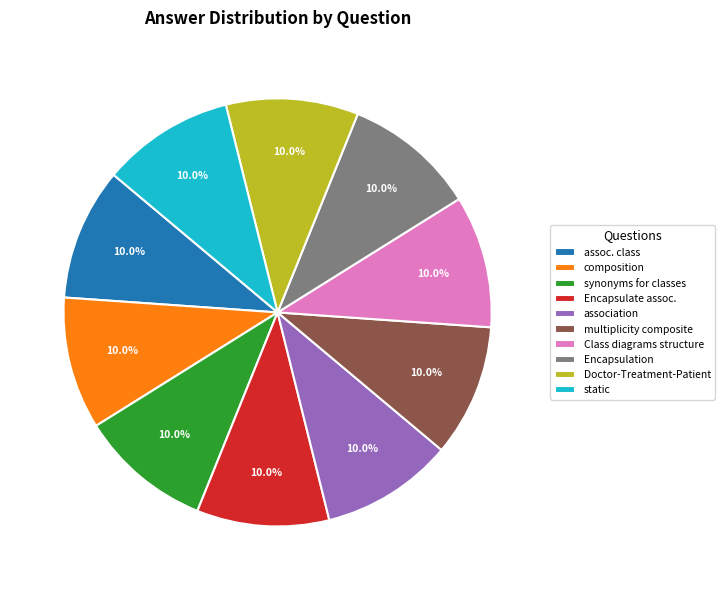

Is assoc. class the majority of the pie?

No